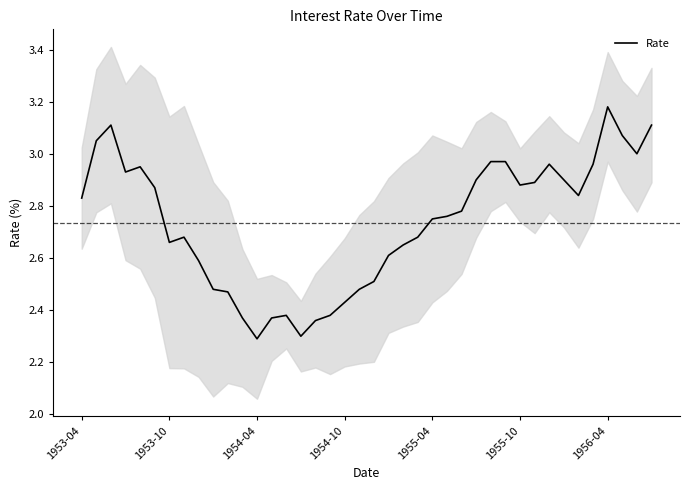

What is the lowest value of the Rate series?

2.3